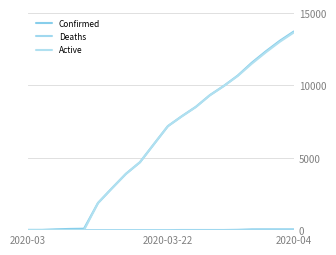

How many lines are shown in the chart?

3